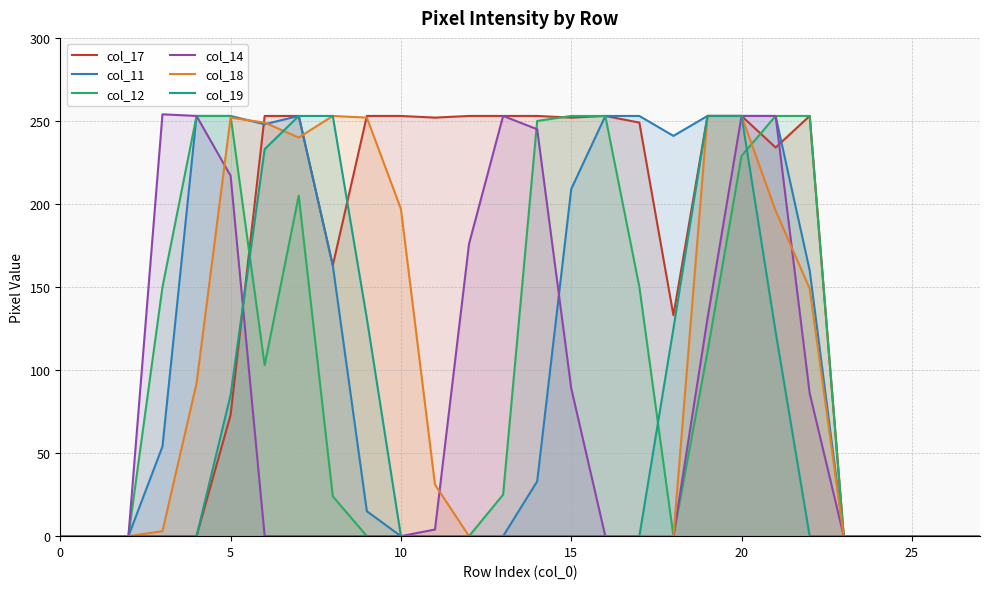

Is the value of col_17 at 13 greater than the value of col_19 at 19?

No